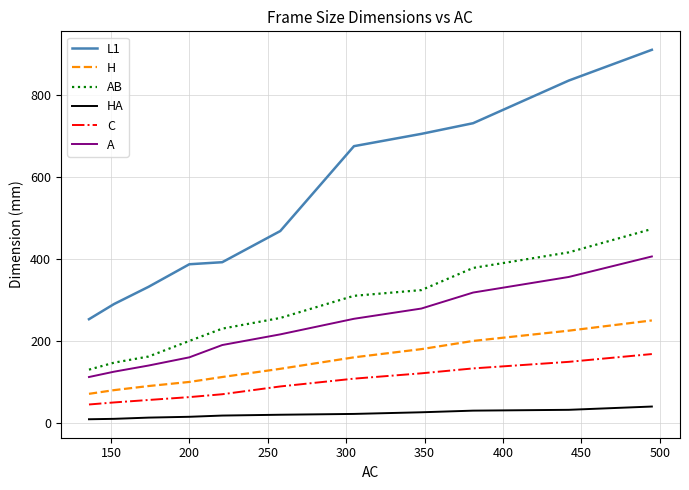

What are all the series names shown in the legend?

L1, H, AB, HA, C, A